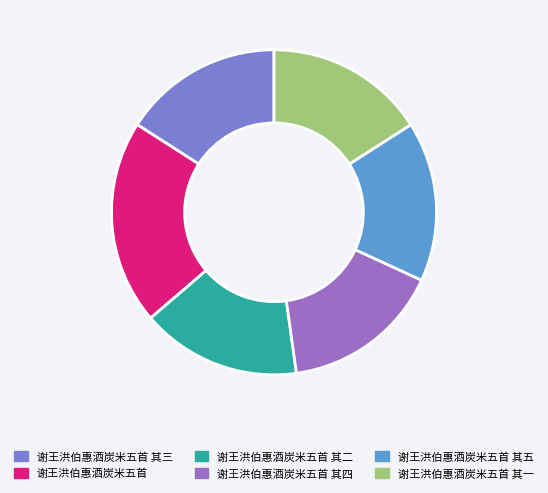

Approximately how many times larger is the value at 谢王洪伯惠酒炭米五首 其五 compared to 谢王洪伯惠酒炭米五首 其四?

1.0